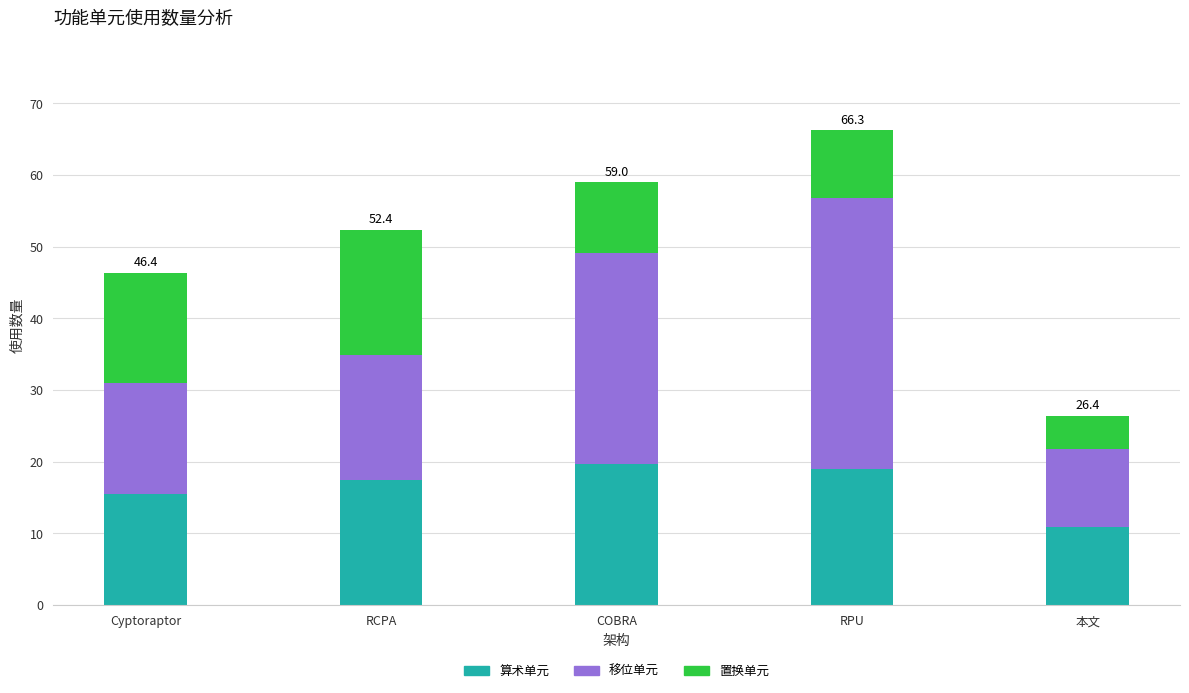

List the labels in order of 算术单元 value, largest first.

COBRA, RPU, RCPA, Cyptoraptor, 本文